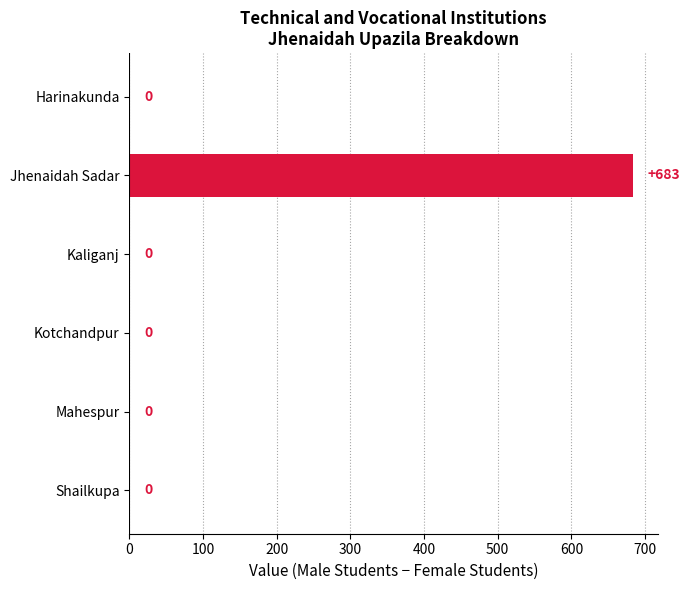

What is the sum of all values?

683